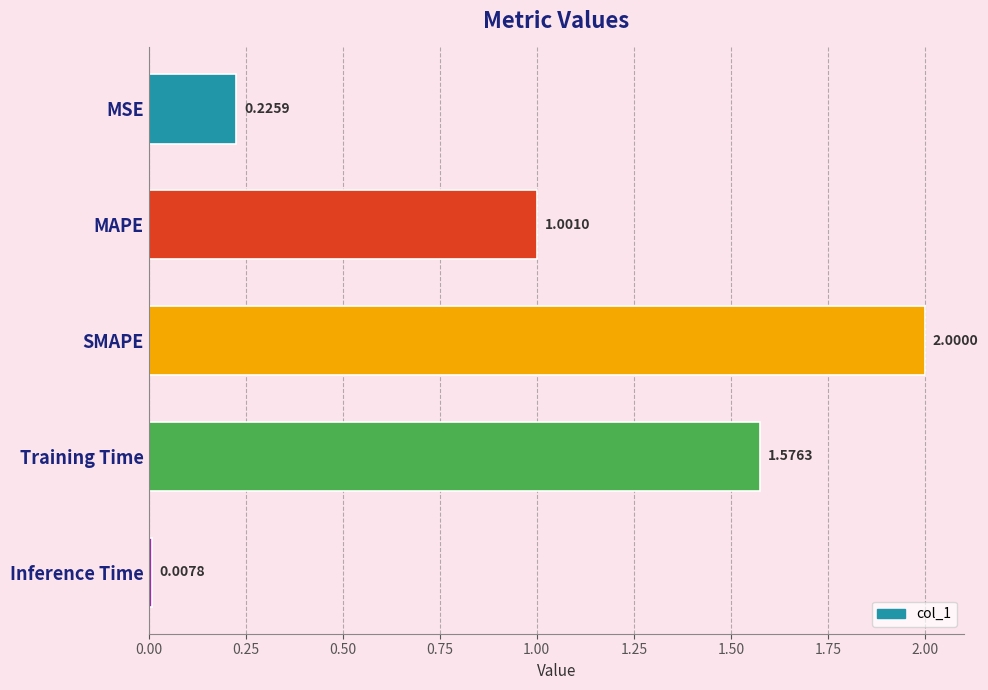

What is the change in value from MSE to MAPE?

+0.8